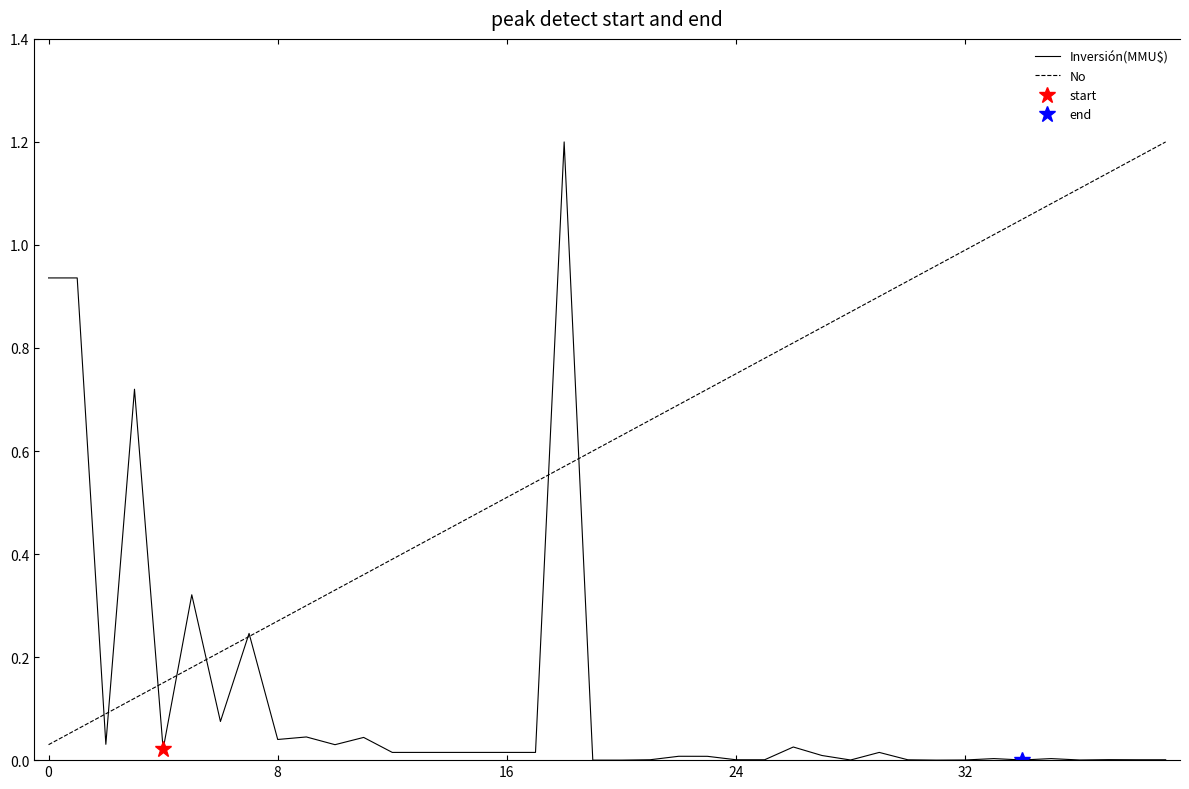

Is the value of Inversión(MMU$) at 25 greater than the value of No at 25?

No